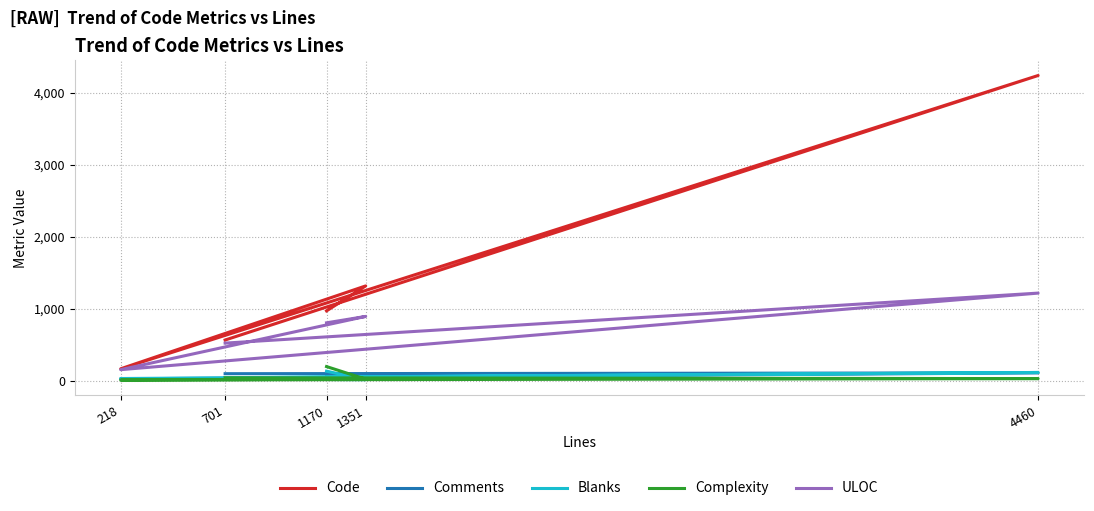

What is the minimum value for Blanks?

13